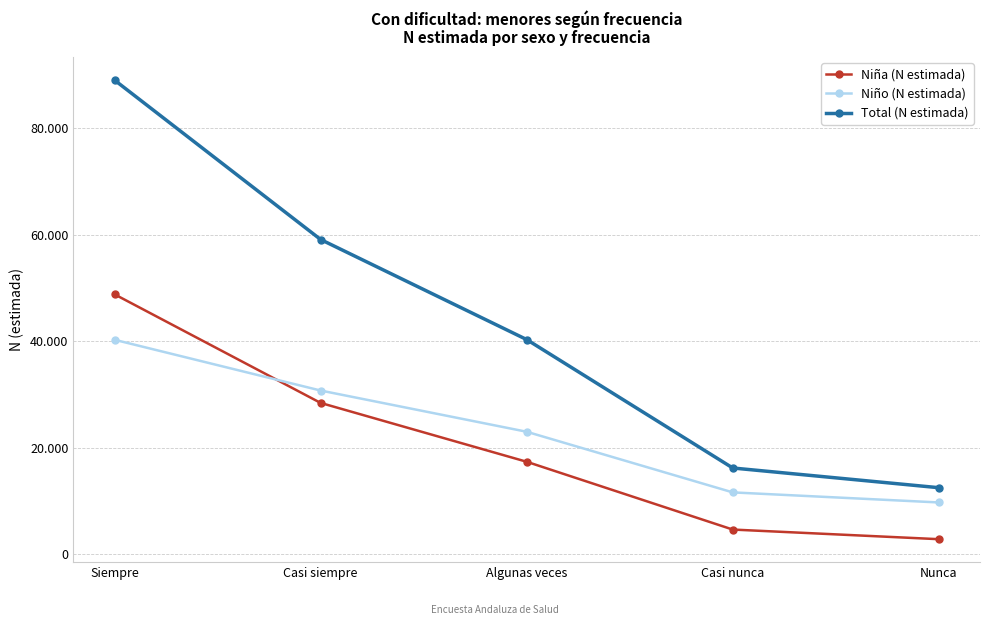

At which label does Niña (N estimada) reach its minimum?

Nunca